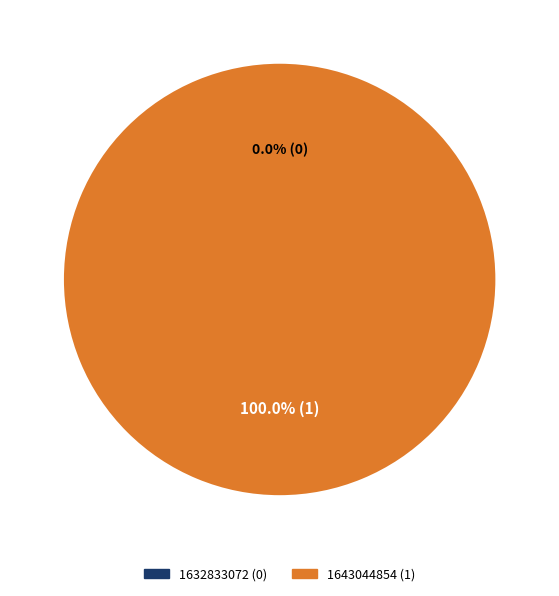

What is the smallest slice in the pie chart?

1632833072